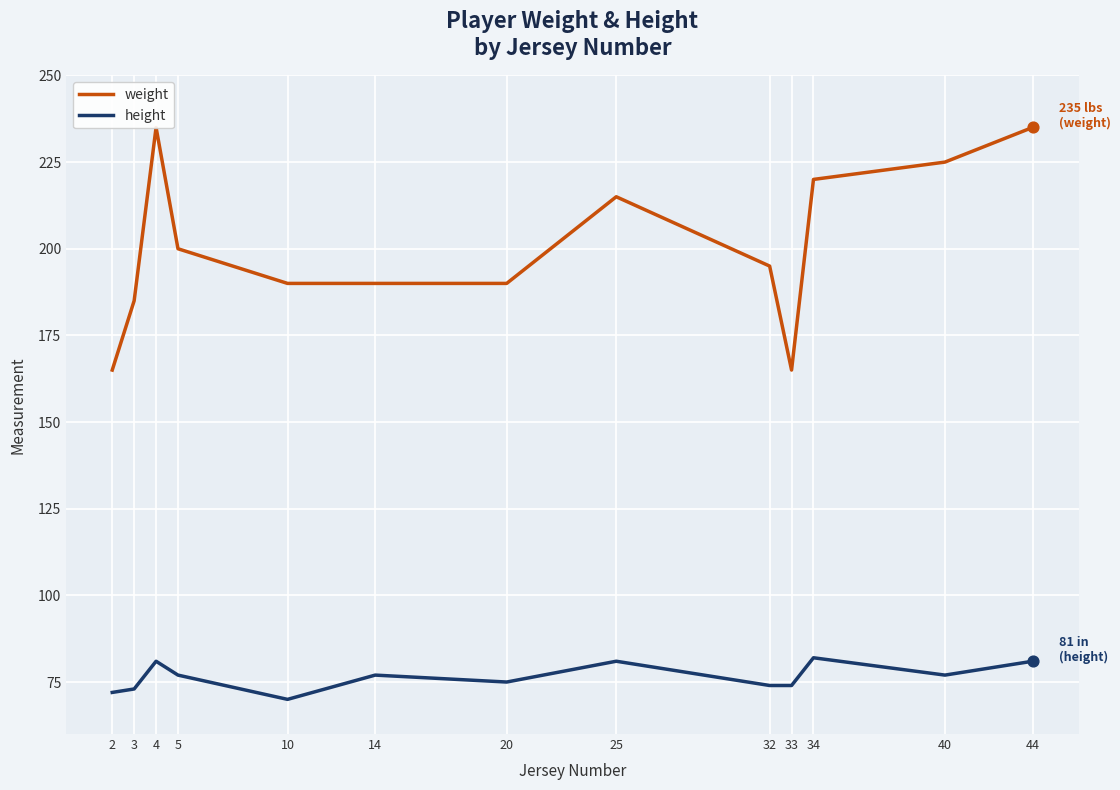

At how many categories does at least one series exceed 125?

13